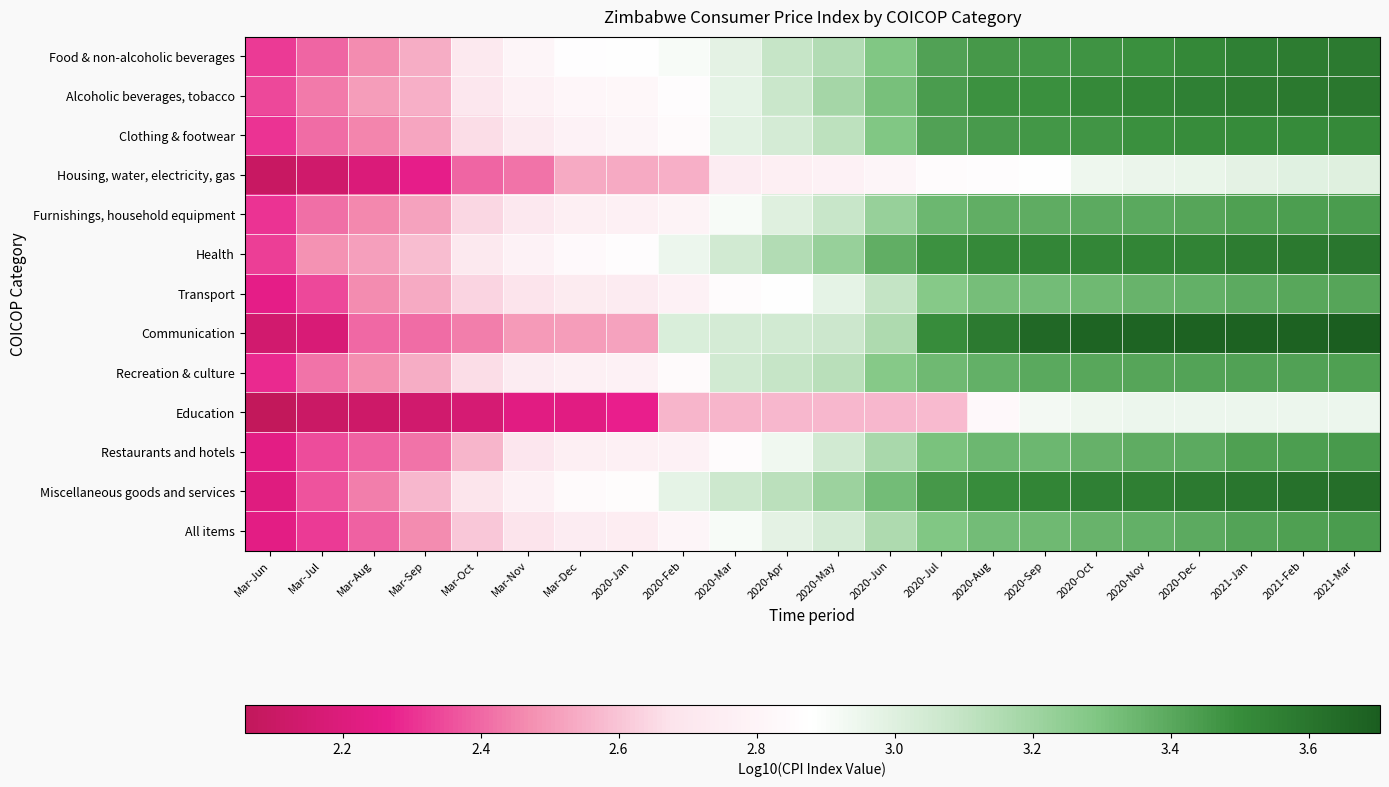

At which category is the sum across all series the highest?

2021-Mar